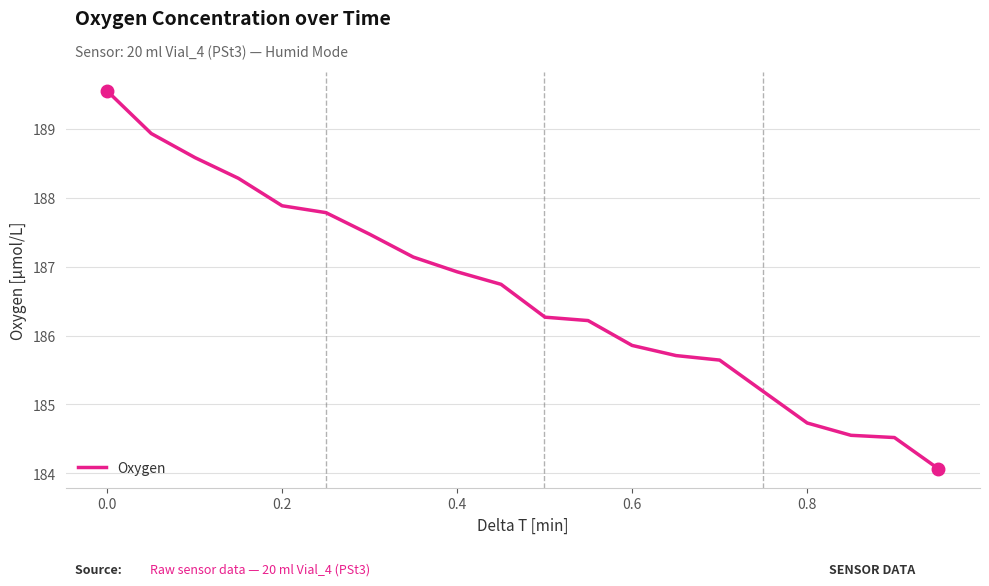

What is the greatest value displayed?

189.6